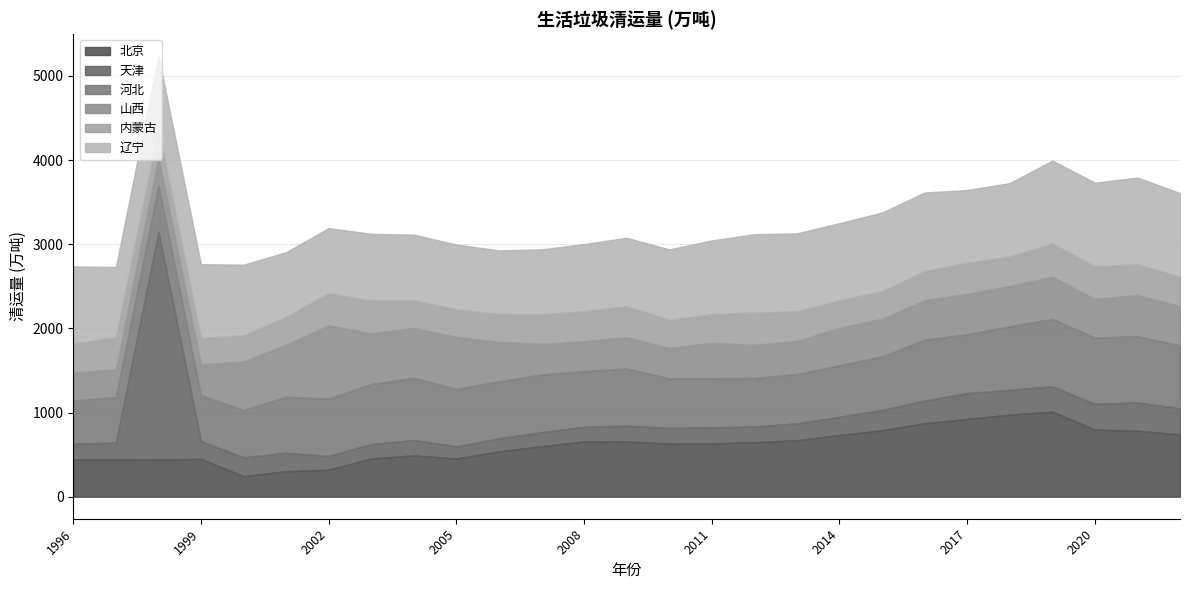

What is the spread (max minus min) of values at 2021?

694.1